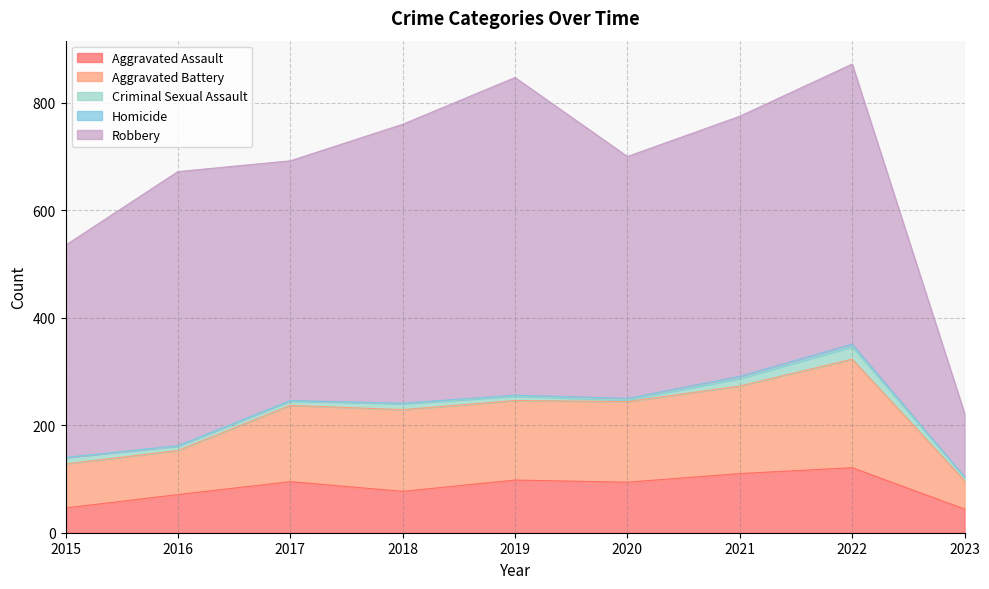

The value of Robbery at 2015 is 395. True or false?

True